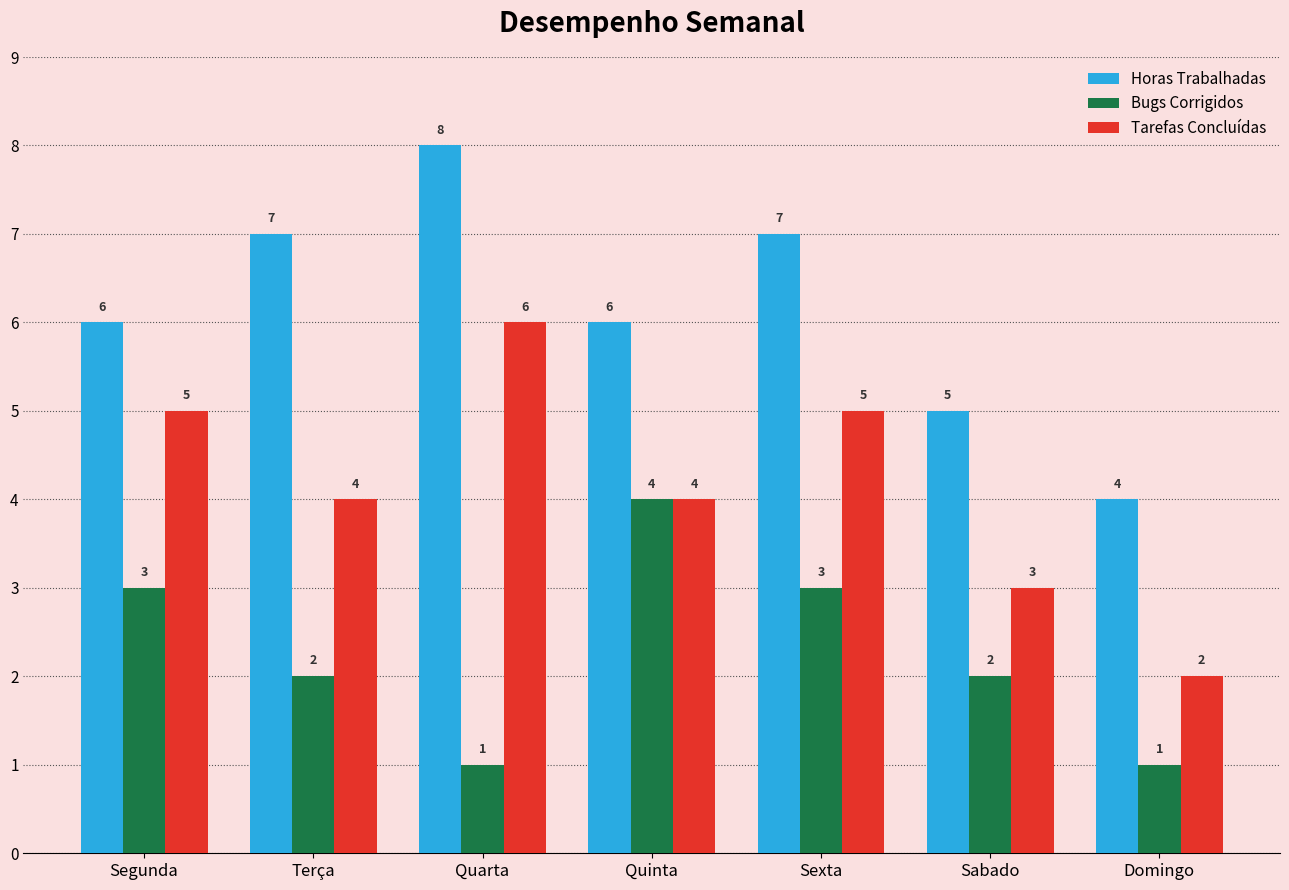

At which label does Horas Trabalhadas reach its peak?

Quarta